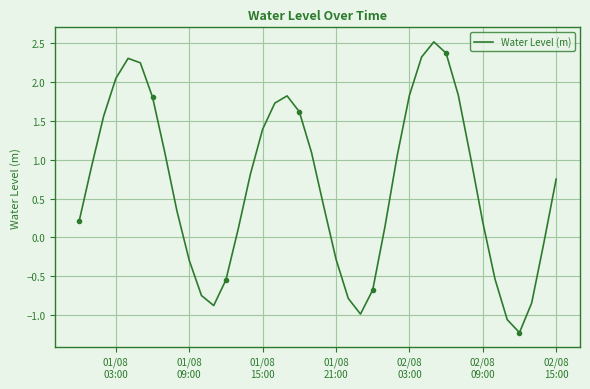

What is the minimum value shown in the chart?

-1.2